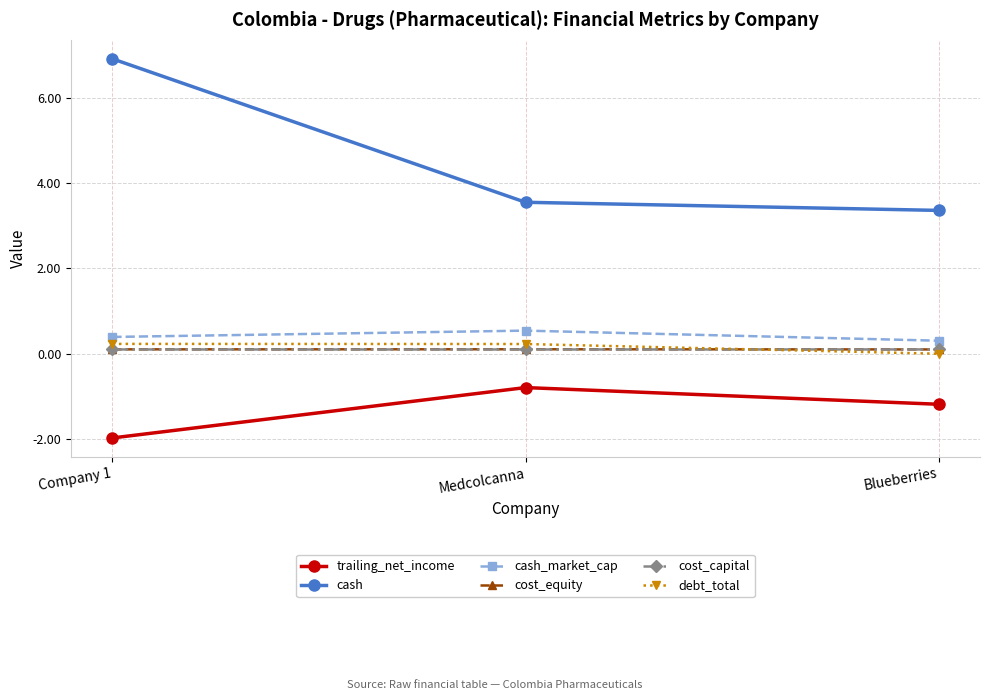

True or false: cash has a value of 3.5 at Medcolcanna.

True